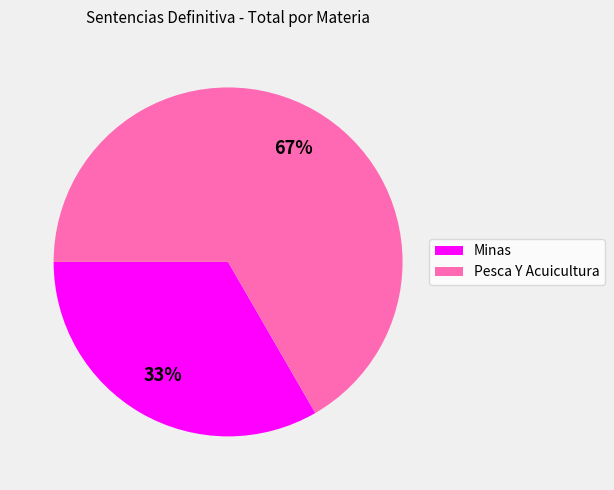

Rank the categories by value from lowest to highest.

Minas, Pesca Y Acuicultura